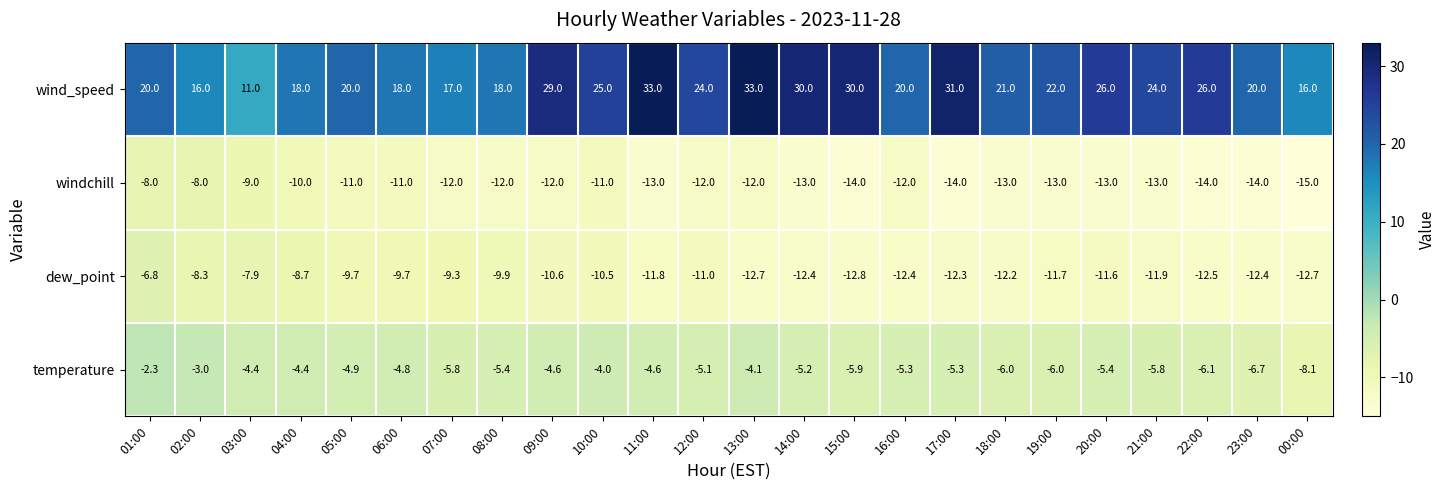

At how many categories does at least one series exceed 2?

24